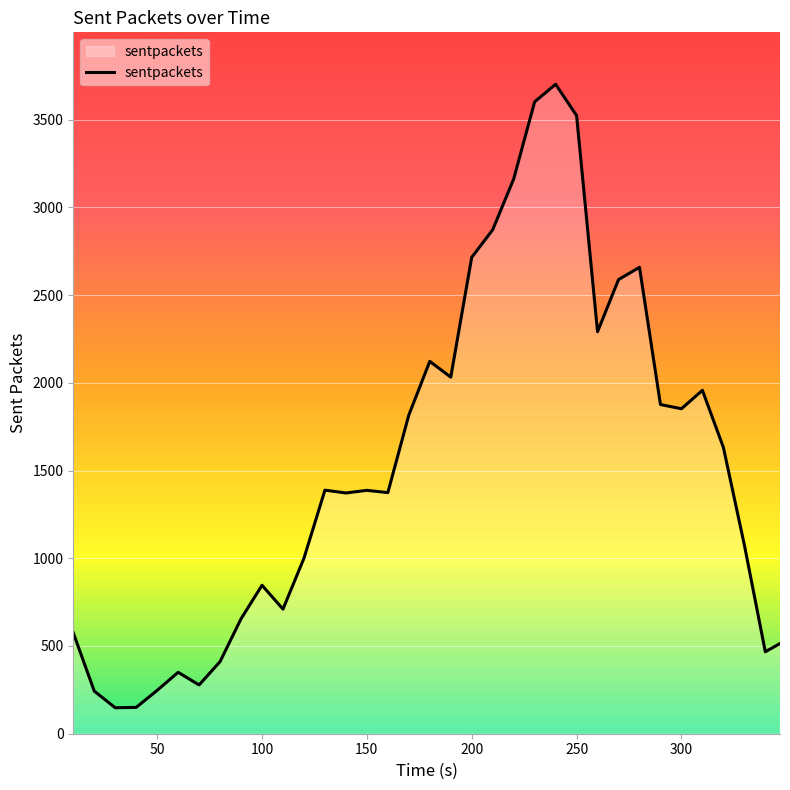

What is the minimum value shown in the chart?

148